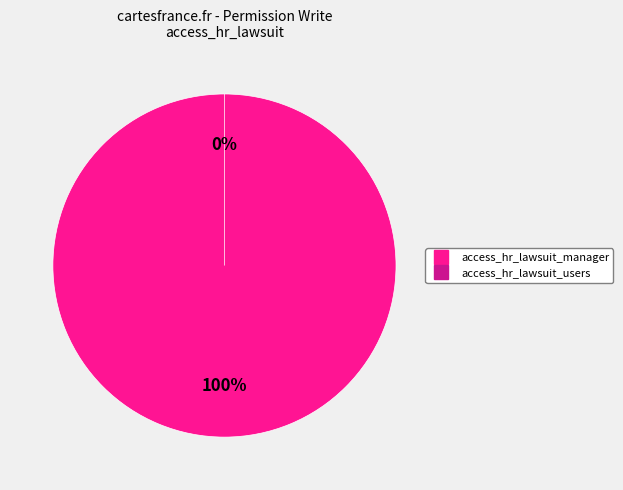

Between access_hr_lawsuit_users and access_hr_lawsuit_manager, which is larger?

access_hr_lawsuit_manager